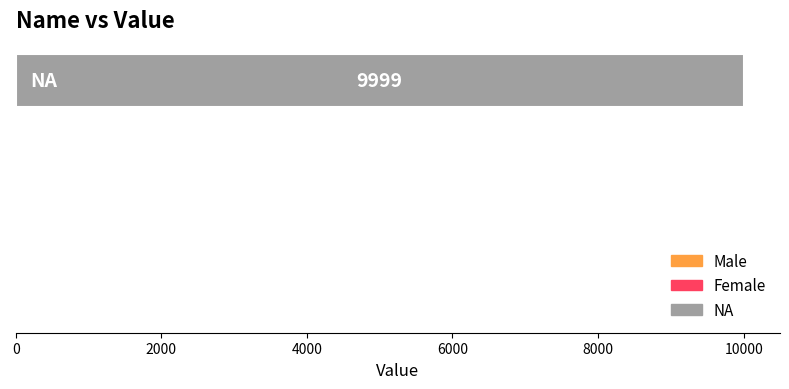

Are the bars horizontal?

Yes